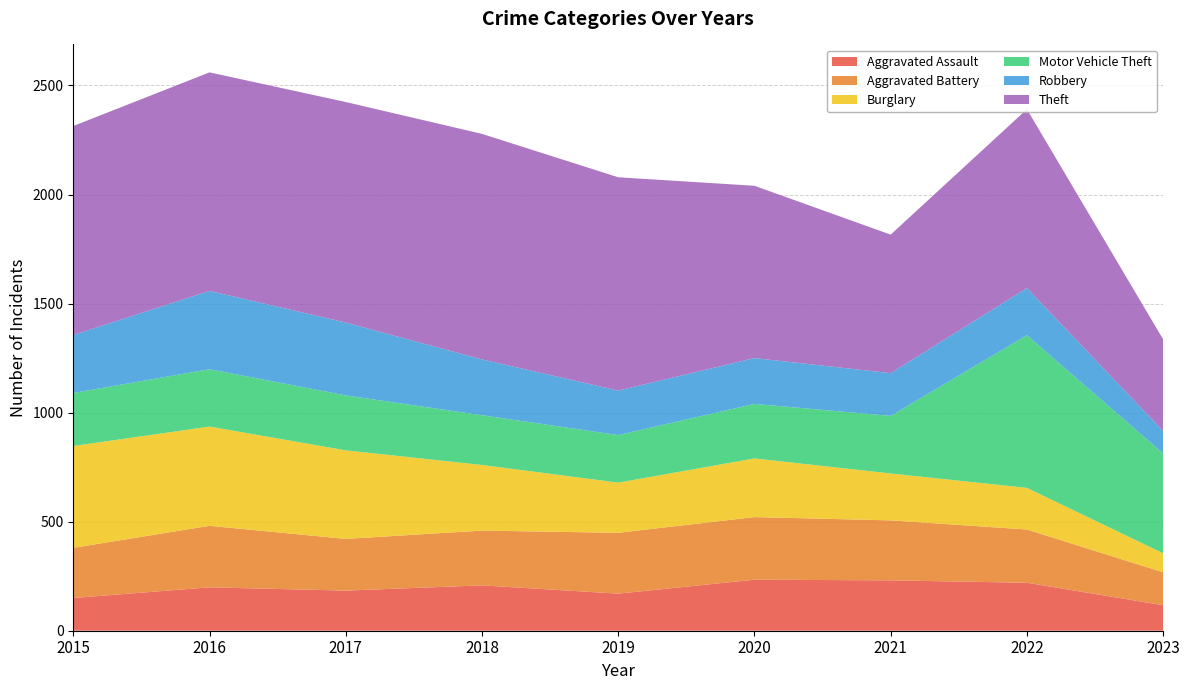

Reading right to left, transcribe all the data shown in this chart.

Aggravated Assault: 117	220	231	234	170	208	184	199	150
Aggravated Battery: 151	244	275	287	279	251	237	282	230
Burglary: 87	191	215	269	230	301	406	455	467
Motor Vehicle Theft: 458	700	264	250	218	228	252	263	243
Robbery: 103	216	196	210	204	256	334	359	266
Theft: 420	820	635	790	978	1034	1011	1002	958